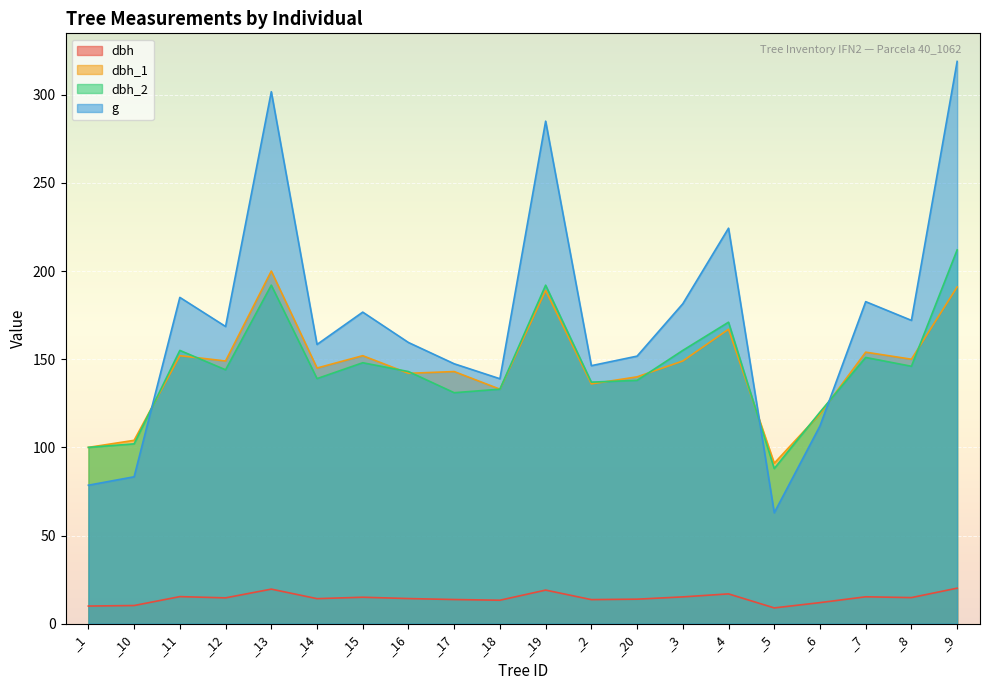

What is the value of the g point at the 14th from the left?

181.5